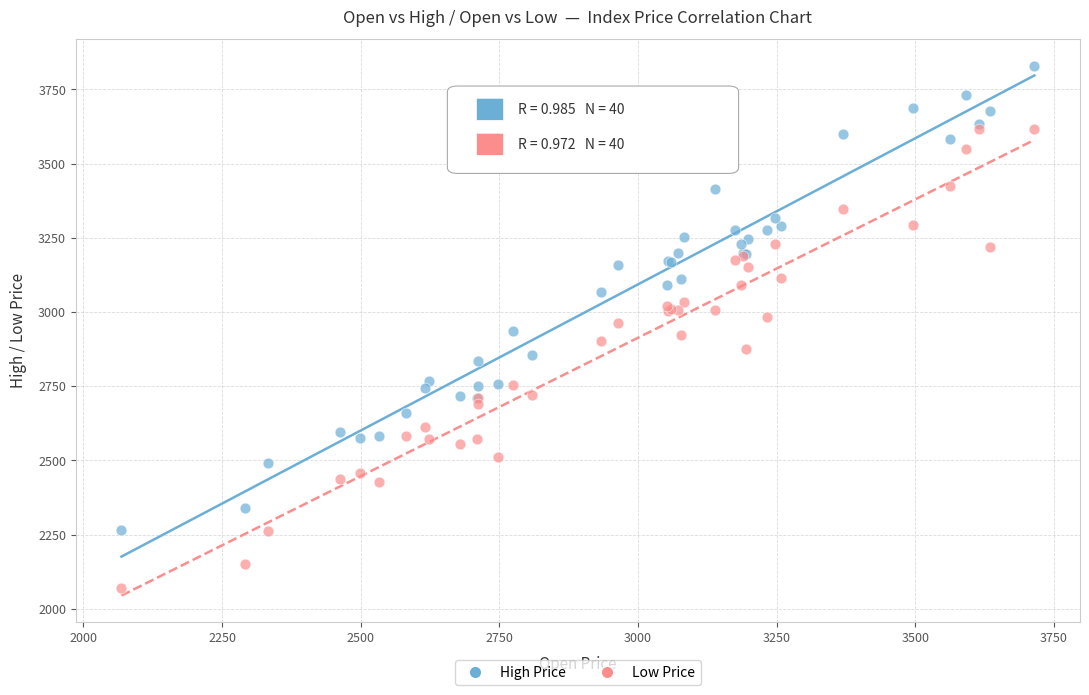

What are all the series names shown in the legend?

High Price, Low Price